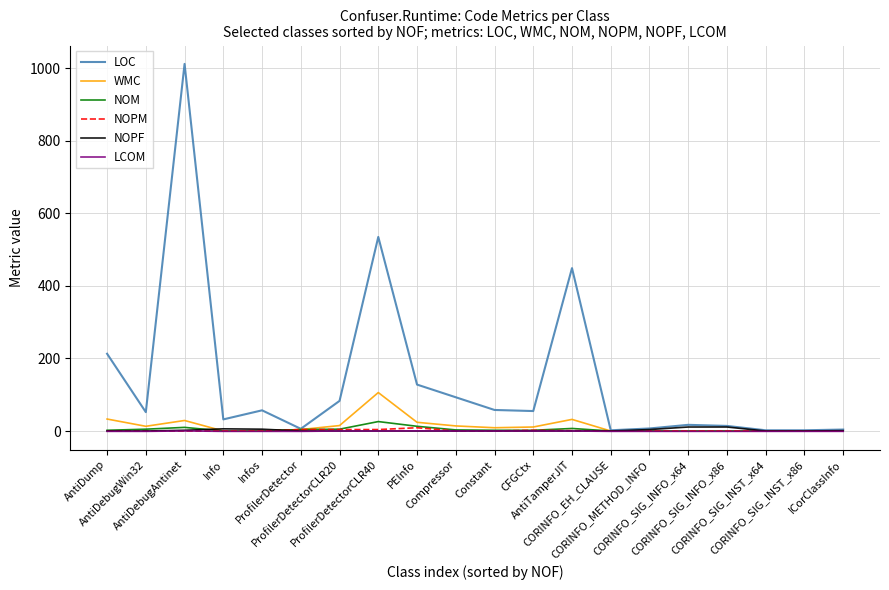

At how many categories does at least one series exceed 697?

1